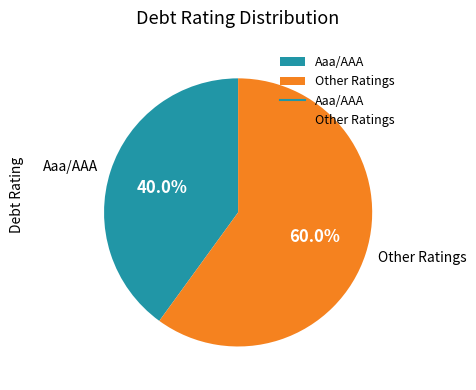

What percentage is NOT represented by Aaa/AAA?

60.0%